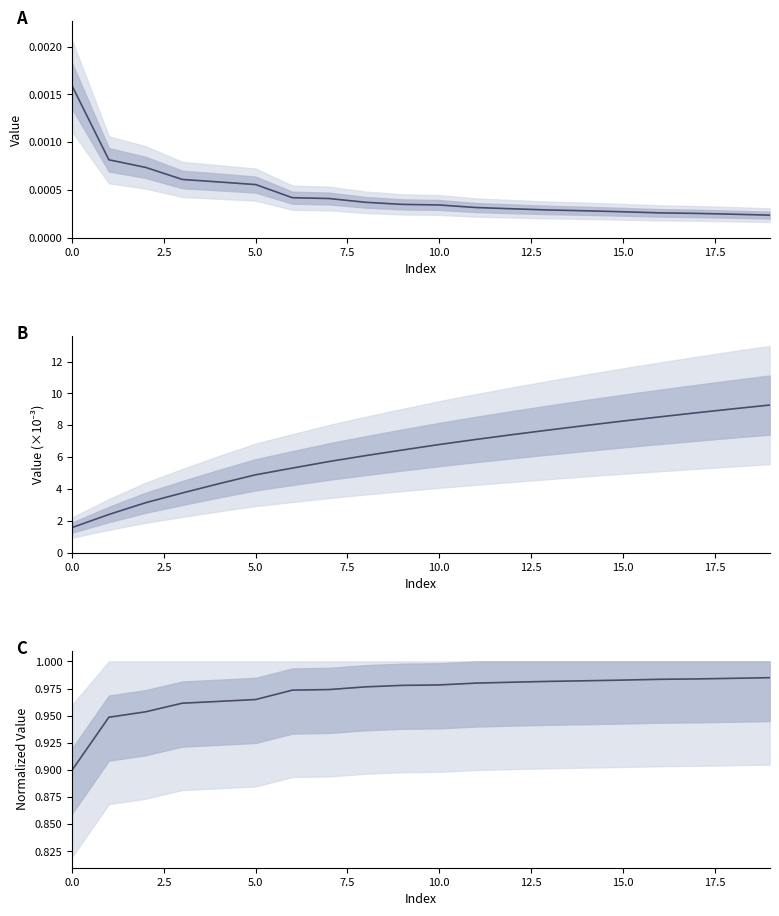

True or false: cumulative and diagonal intersect in this chart.

False